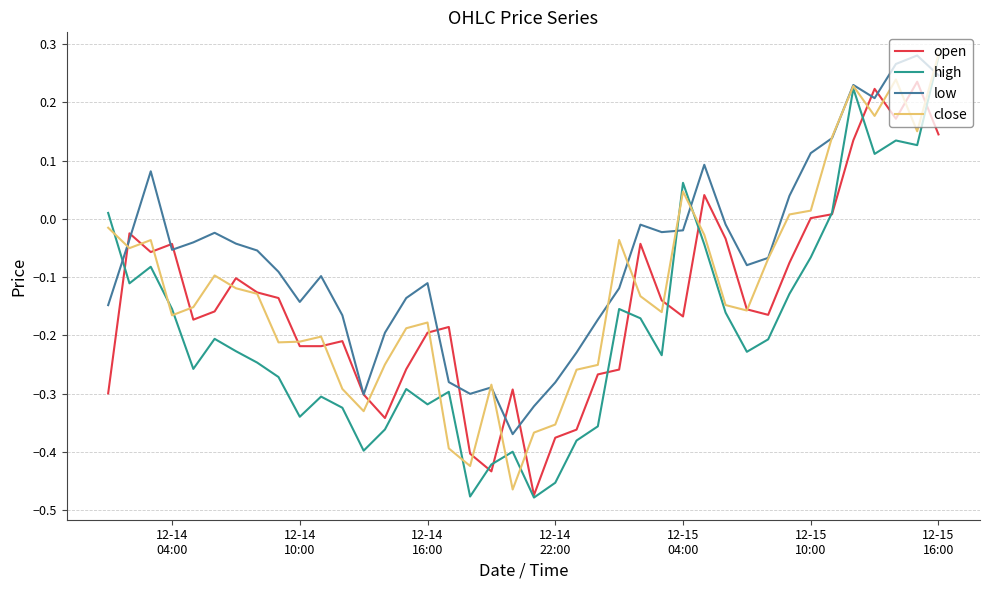

Which series has the largest total across all categories?

low